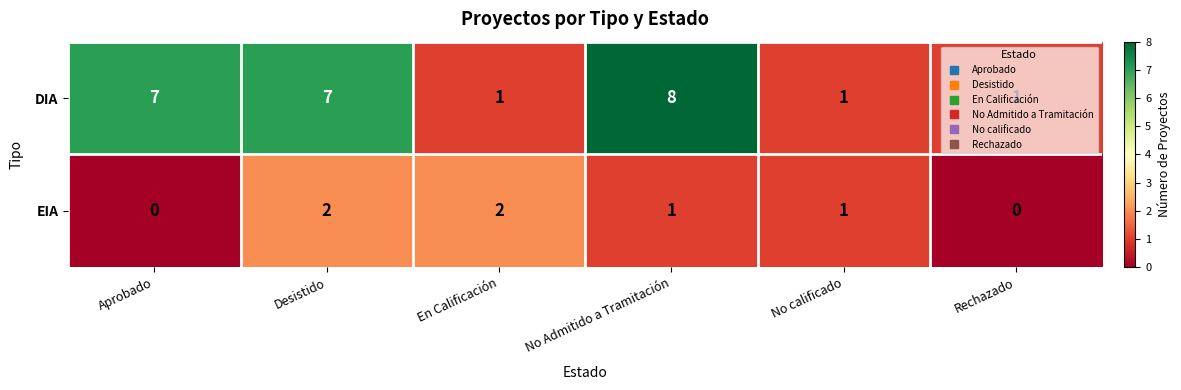

Count the DIA values in the range 1 to 7.

5